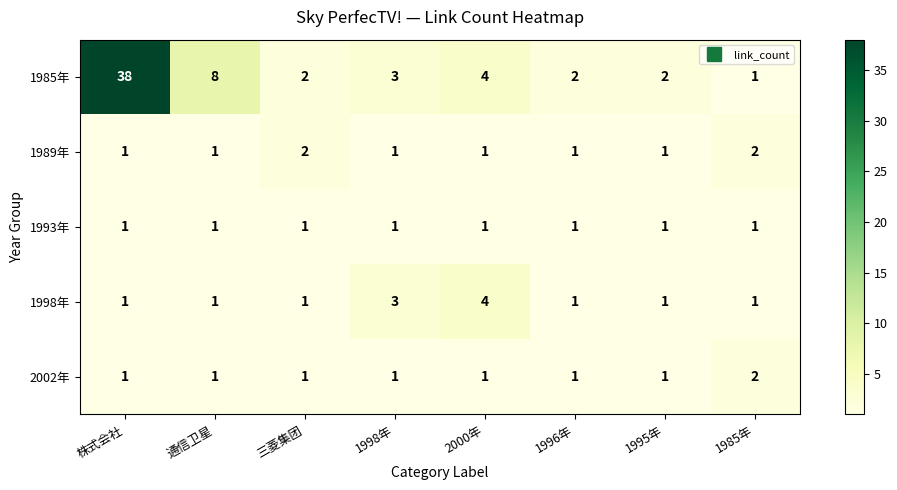

At which category is the sum across all series the highest?

株式会社